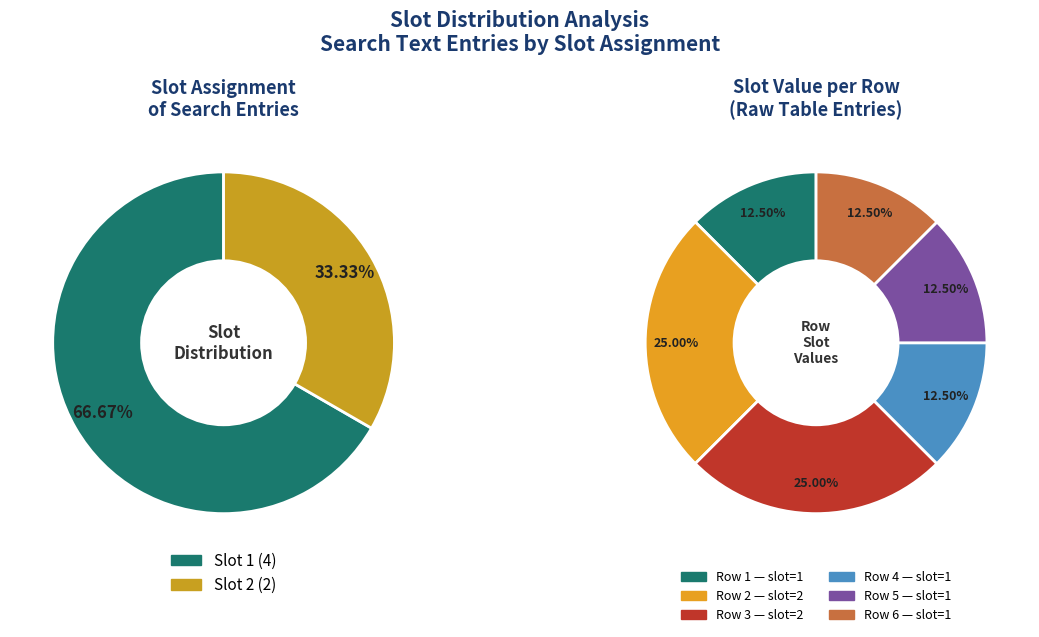

Is it true that Row 5 is 12% of the pie?

True